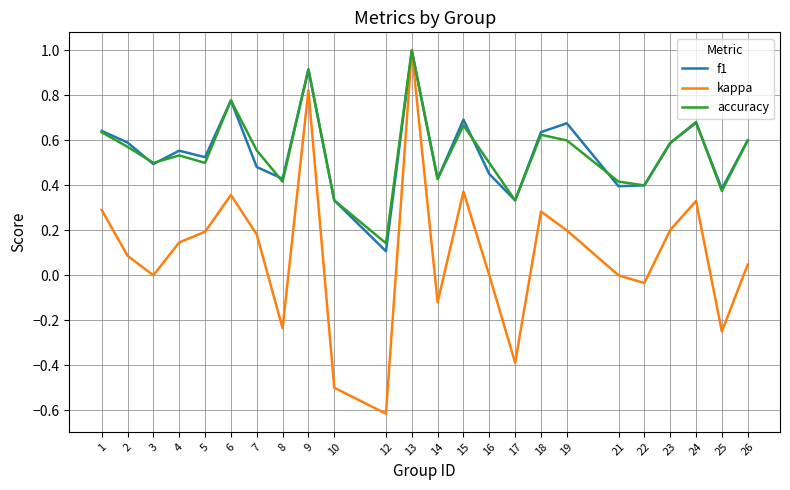

Is this an area chart (filled region under the line)?

No